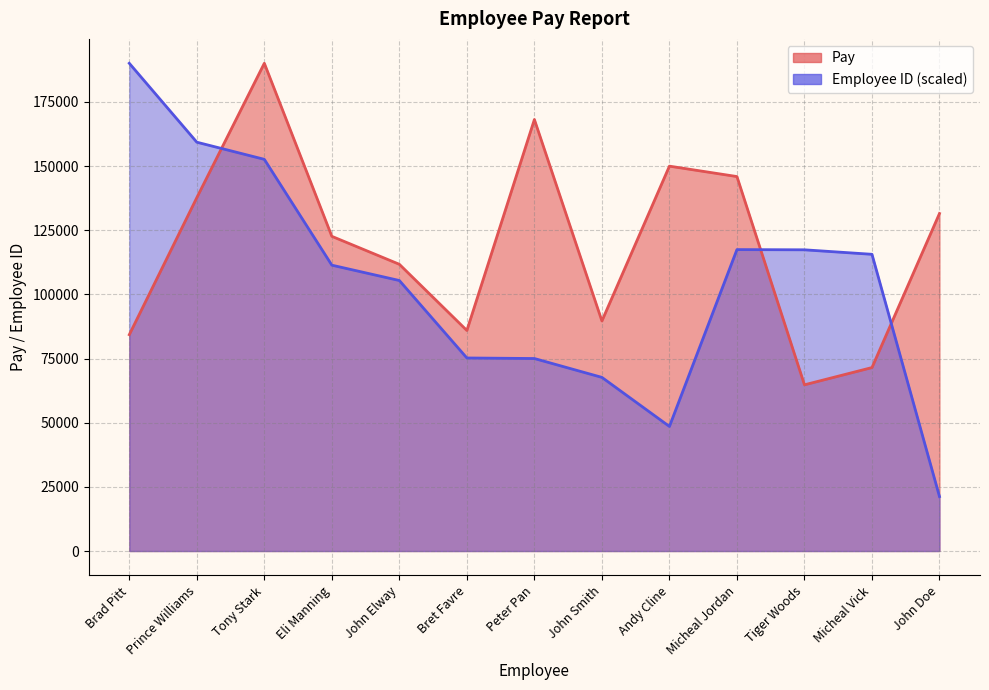

At how many categories does at least one series exceed 165326?

3